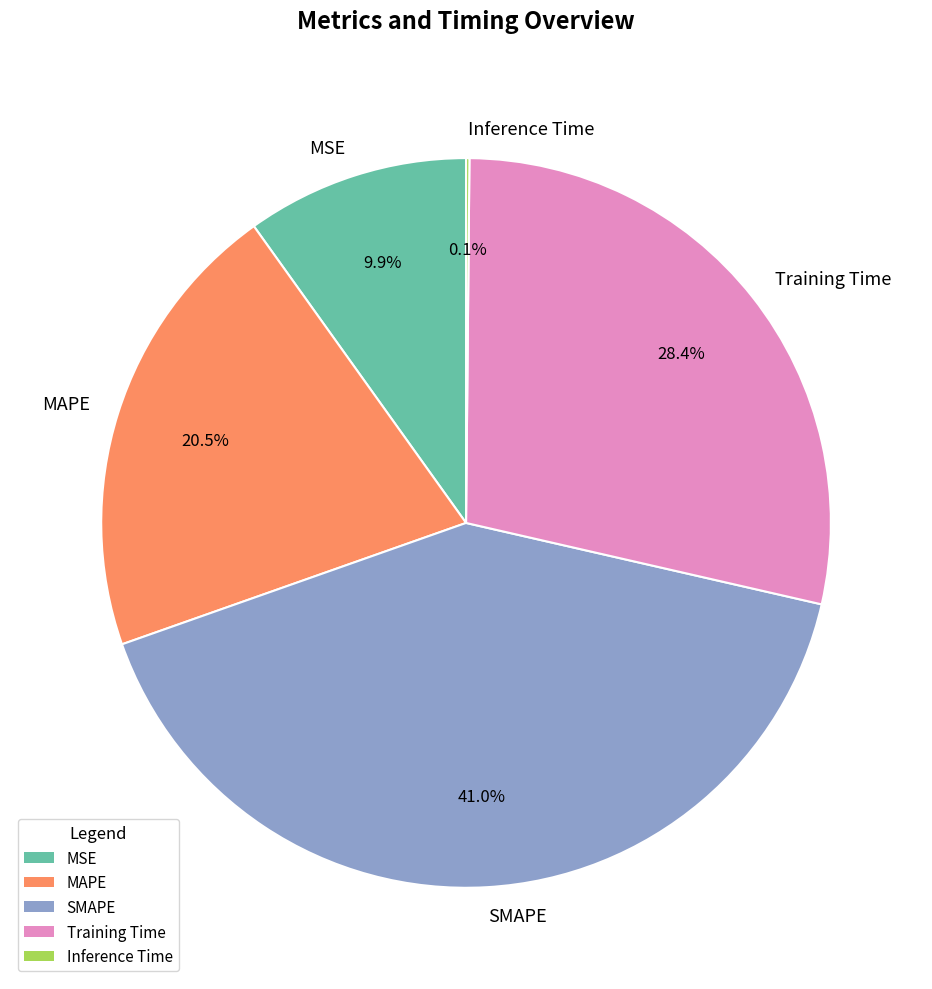

What is the largest slice in the pie chart?

SMAPE